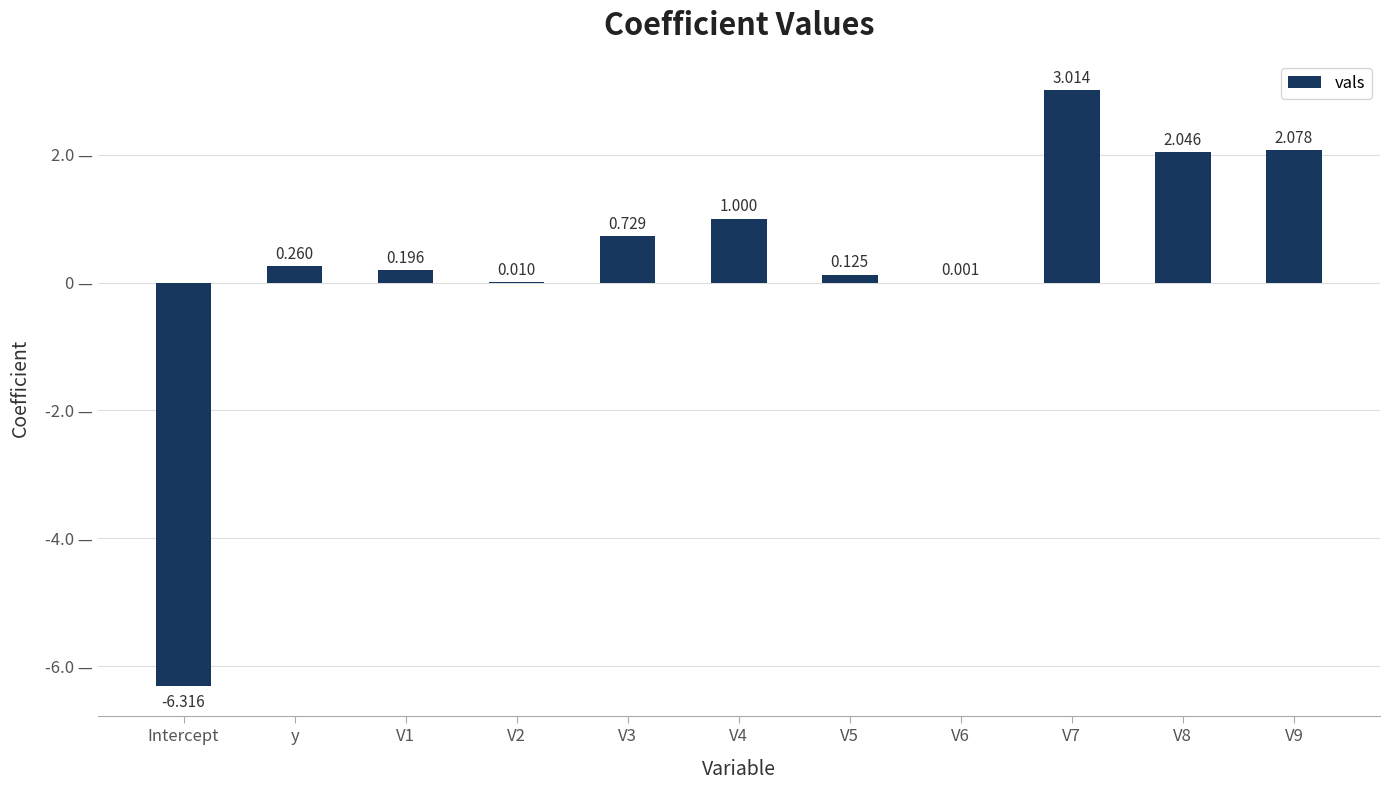

Where does the data first go above 0?

y